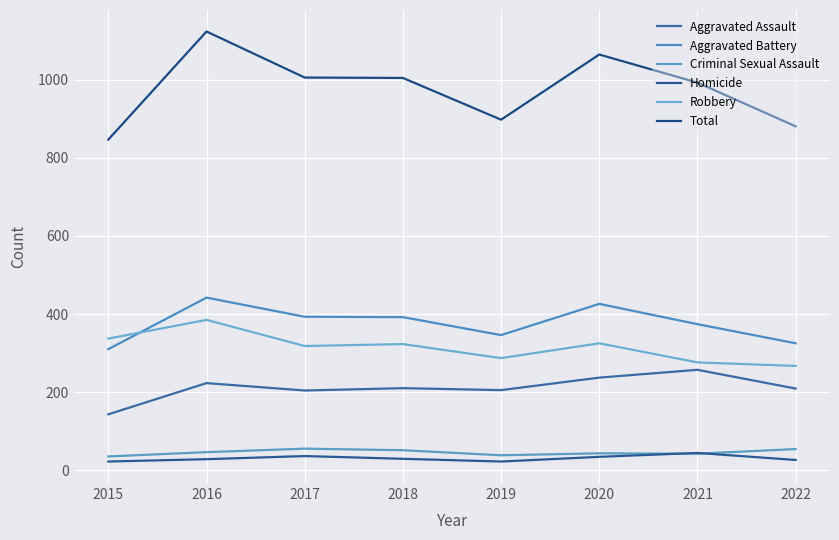

The value of Robbery at 2020 is 325. True or false?

True